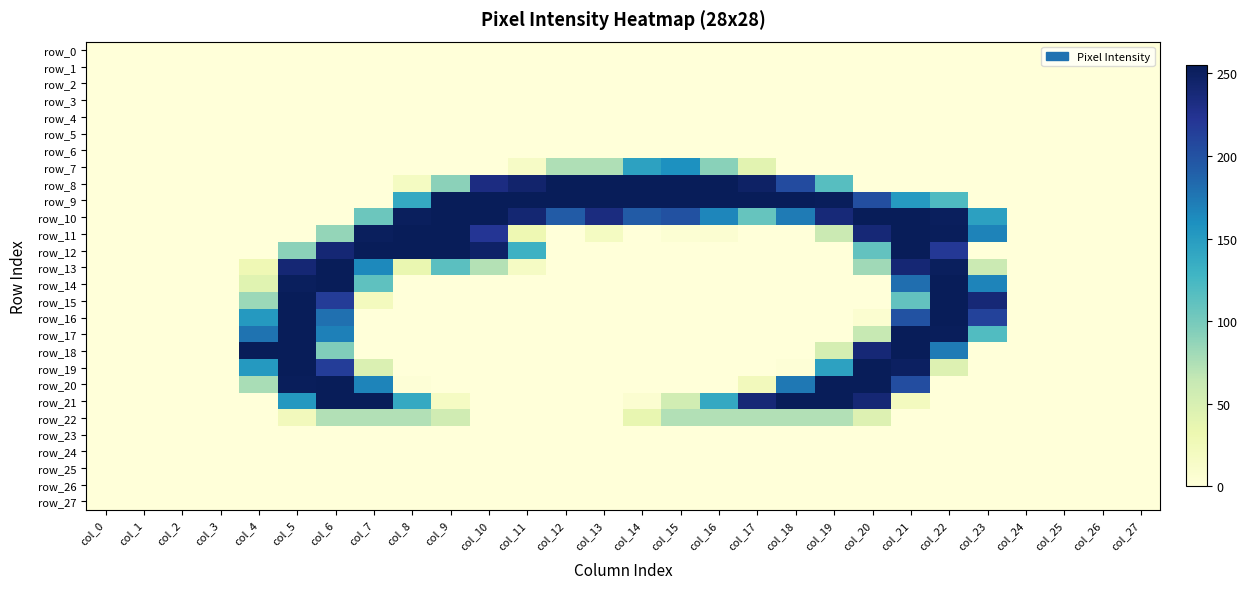

At col_12, list the series in order from smallest to largest.

row_0, row_1, row_2, row_3, row_4, row_5, row_6, row_11, row_12, row_13, row_14, row_15, row_16, row_17, row_18, row_19, row_20, row_21, row_22, row_23, row_24, row_25, row_26, row_27, row_7, row_10, row_8, row_9